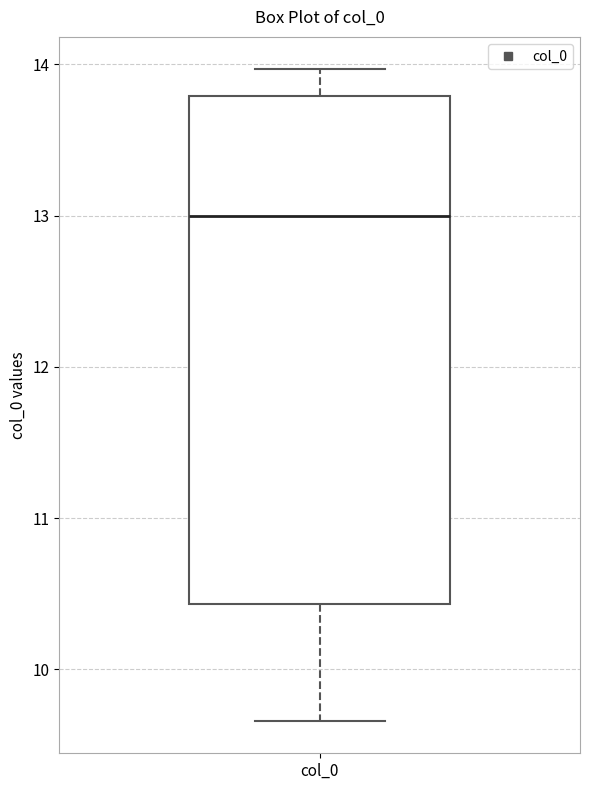

Transcribe this box plot: give where the median line is, the range the box spans, and where the two whiskers end, as read against the y-axis. The values are not printed on the chart, so give them approximately, as read against the axis.

median 13.0, box 10.4 to 13.8, whiskers 9.7 to 14.0